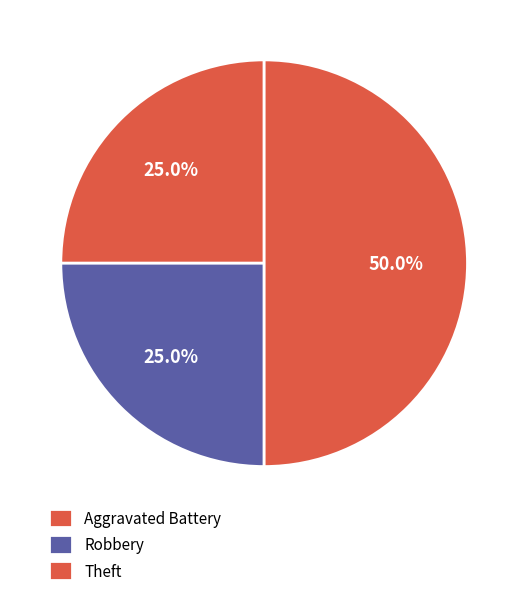

How many segments does this pie chart have?

3